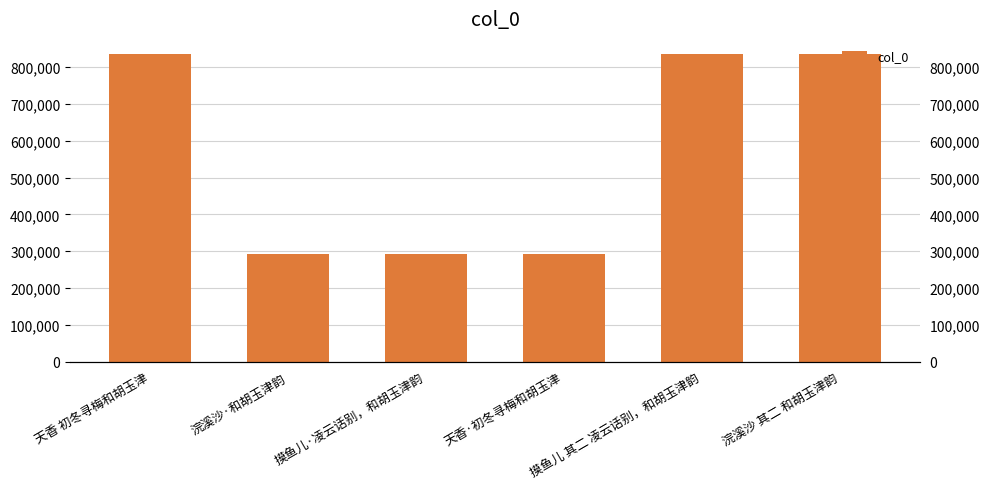

Where is the data nearest to the value 563801?

摸鱼儿 其二 凌云话别，和胡玉津韵